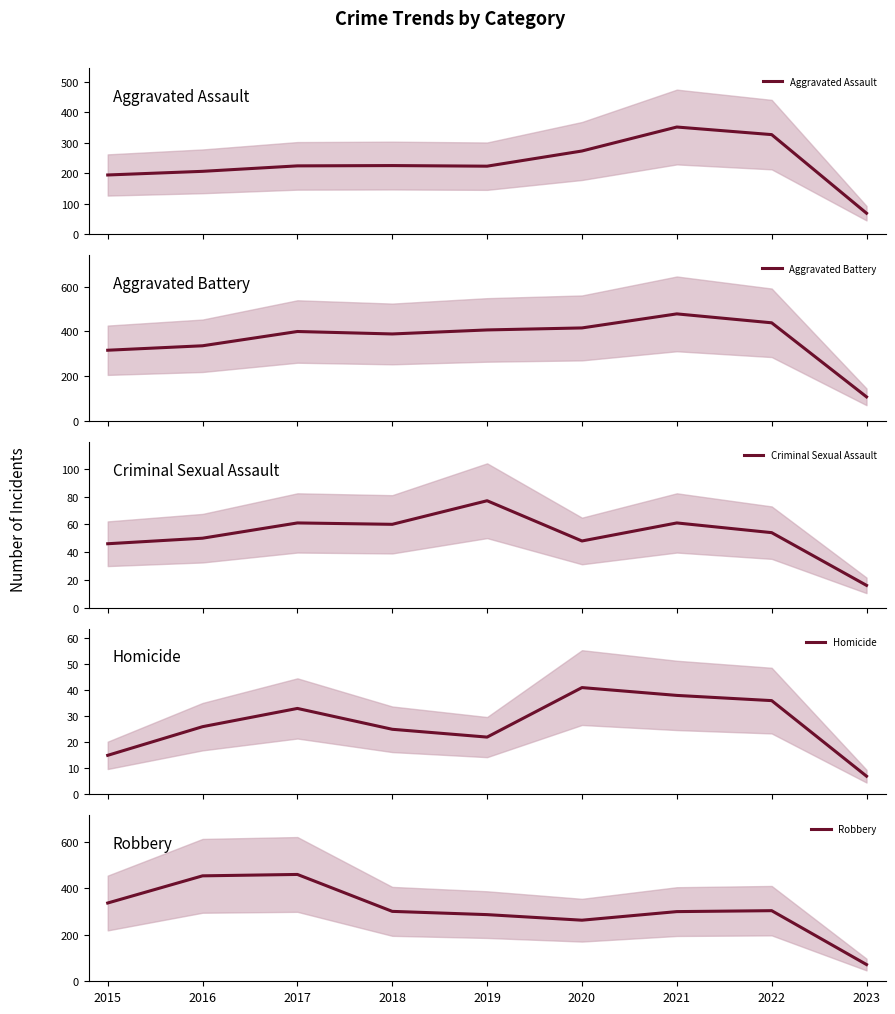

The value of Aggravated Battery at 2023 is 41. True or false?

False